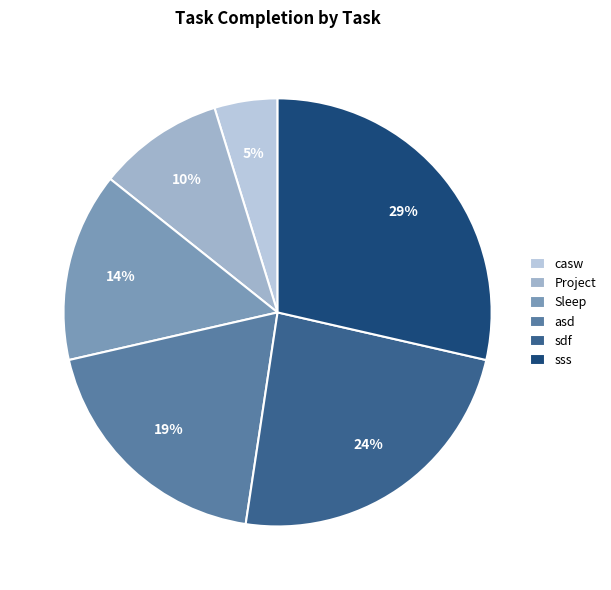

Is it true that asd is 34% of the pie?

False